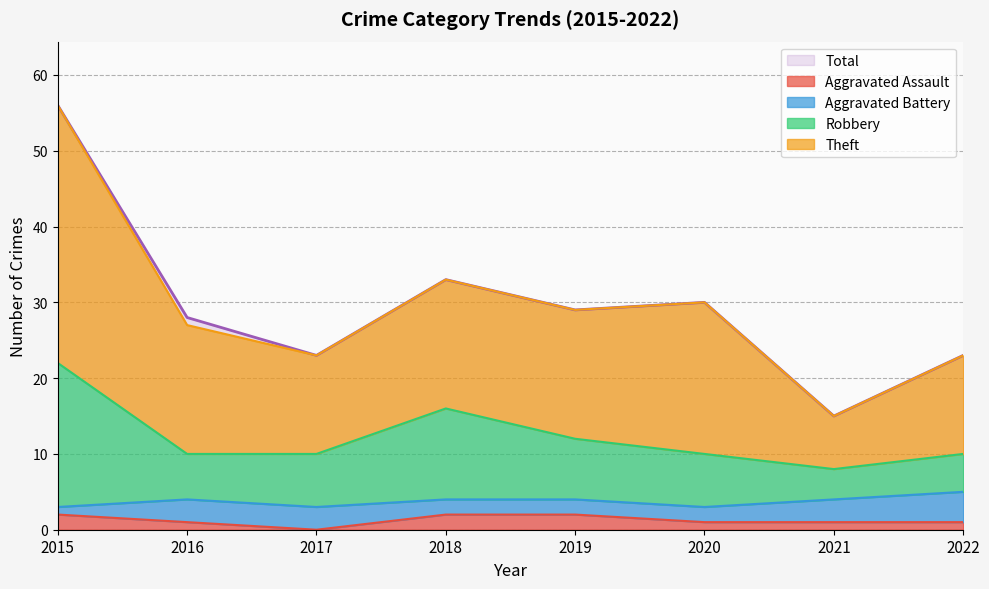

What is the difference between the second highest and second lowest values in the Total series?

10